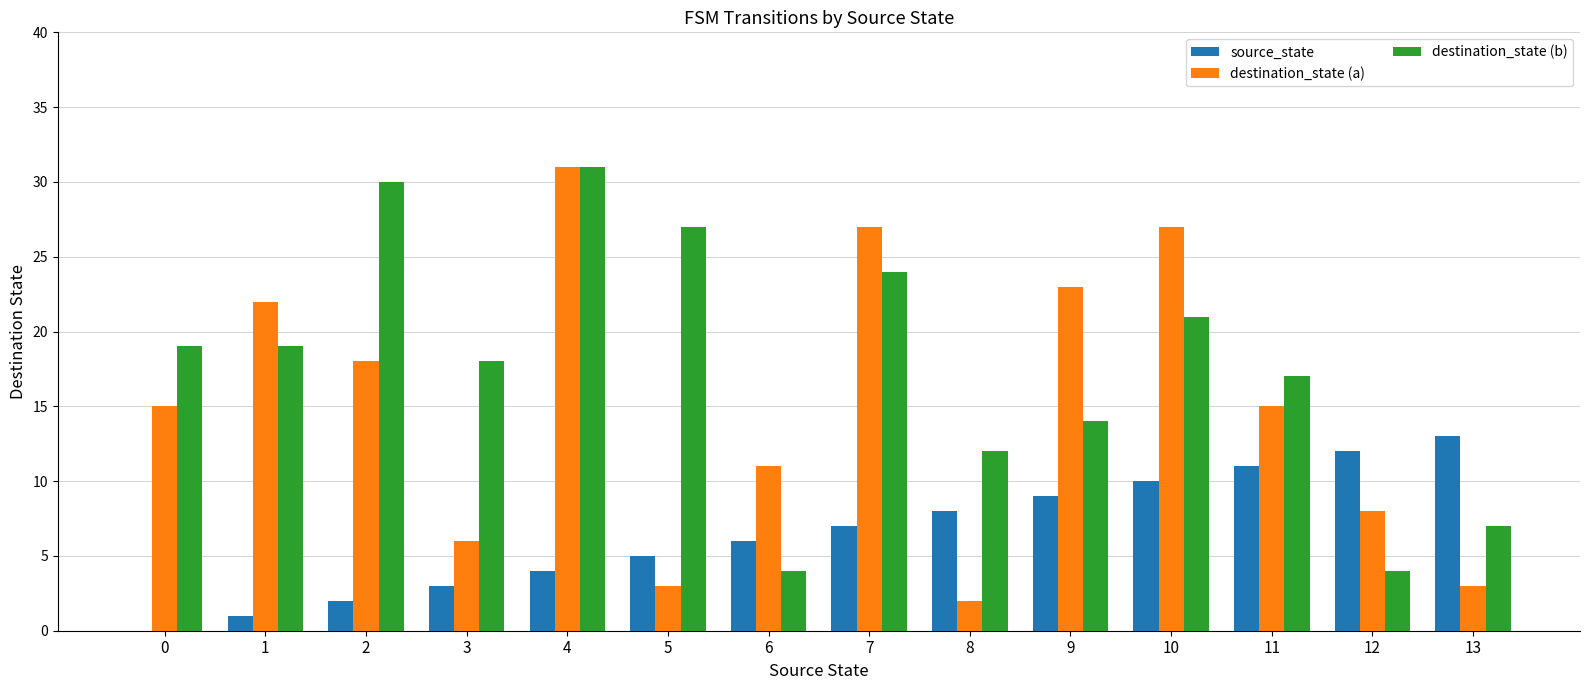

Which series changed the most between 8 and 9?

destination_state (a)